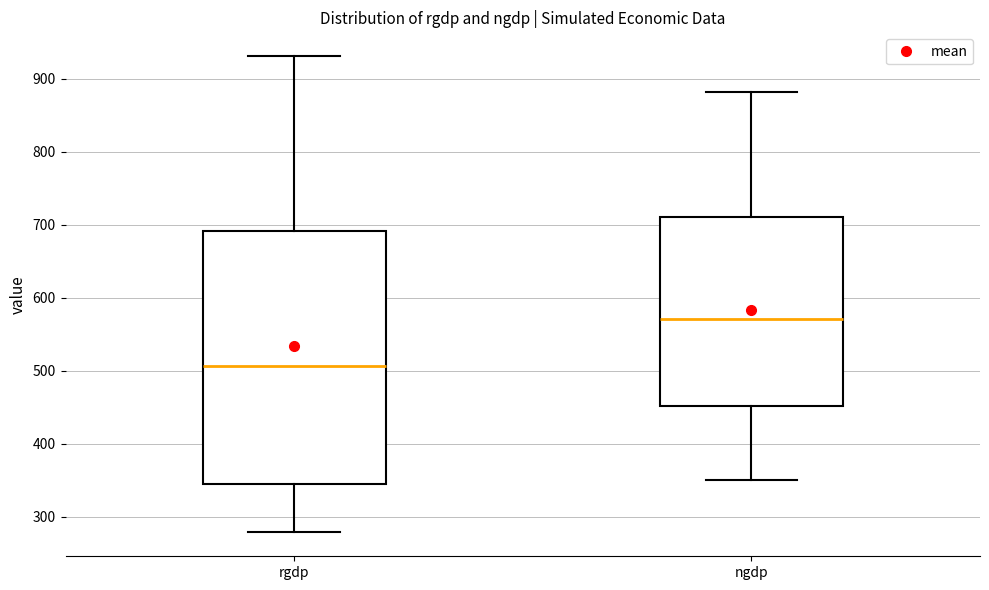

Where is the lower edge of the box for rgdp on the y-axis? The values are not printed on the chart, so give them approximately, as read against the axis.

350